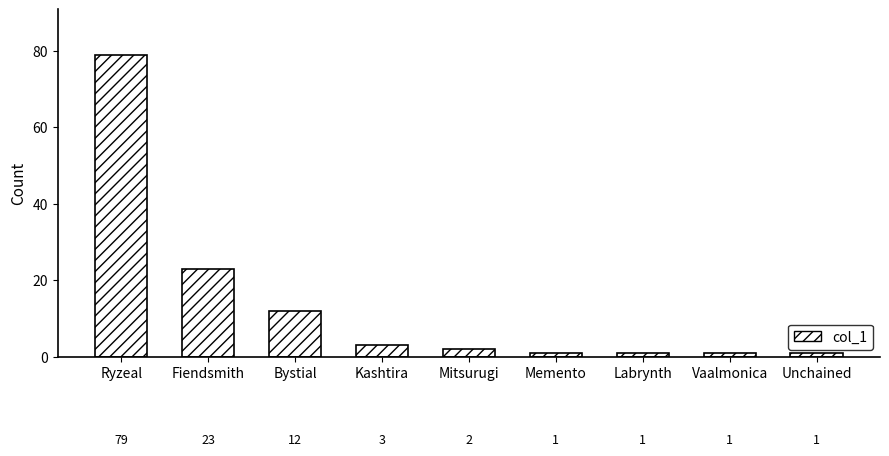

Reading right to left, what are all the values shown in this chart?

1	1	1	1	2	3	12	23	79